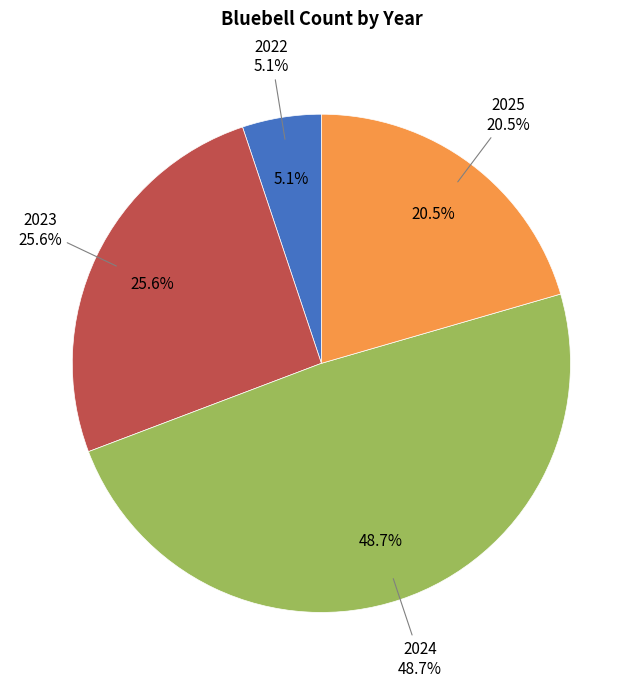

To the nearest percent, what is the average slice percentage?

25%